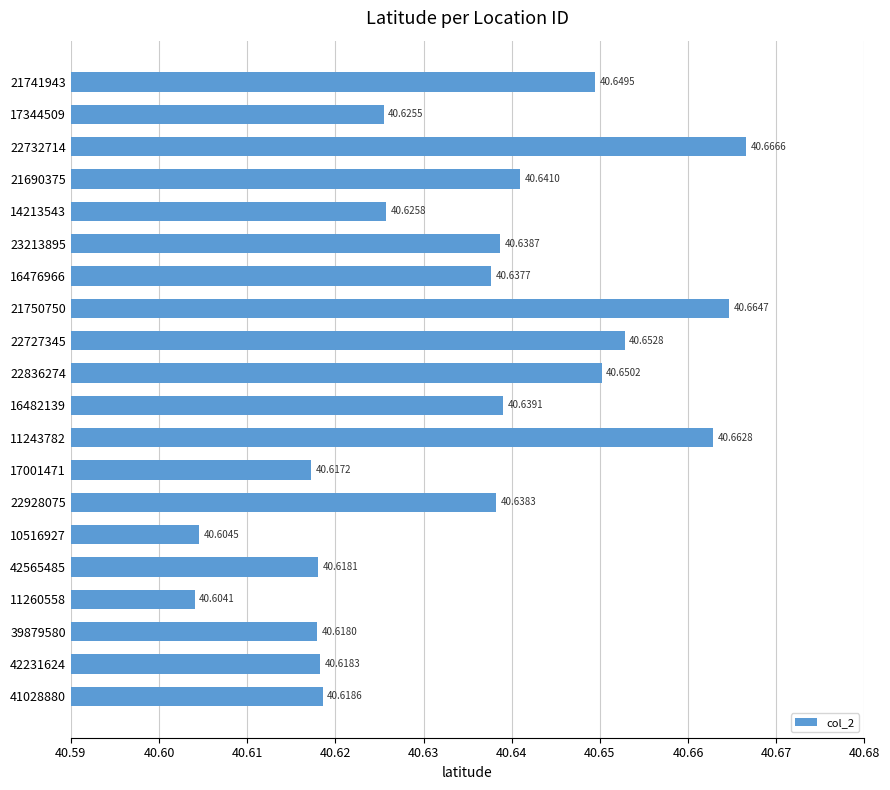

Which label corresponds to the largest value in the chart?

22732714